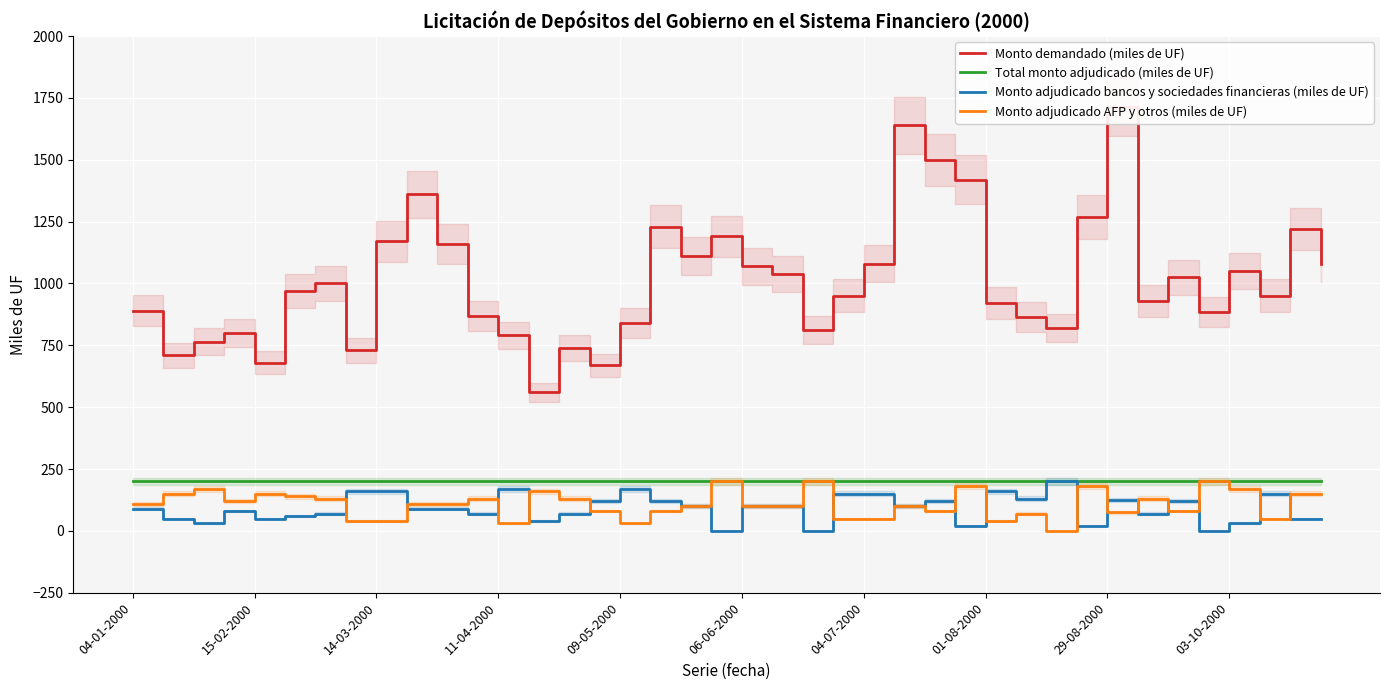

Does the chart display data point markers on the line(s)?

No